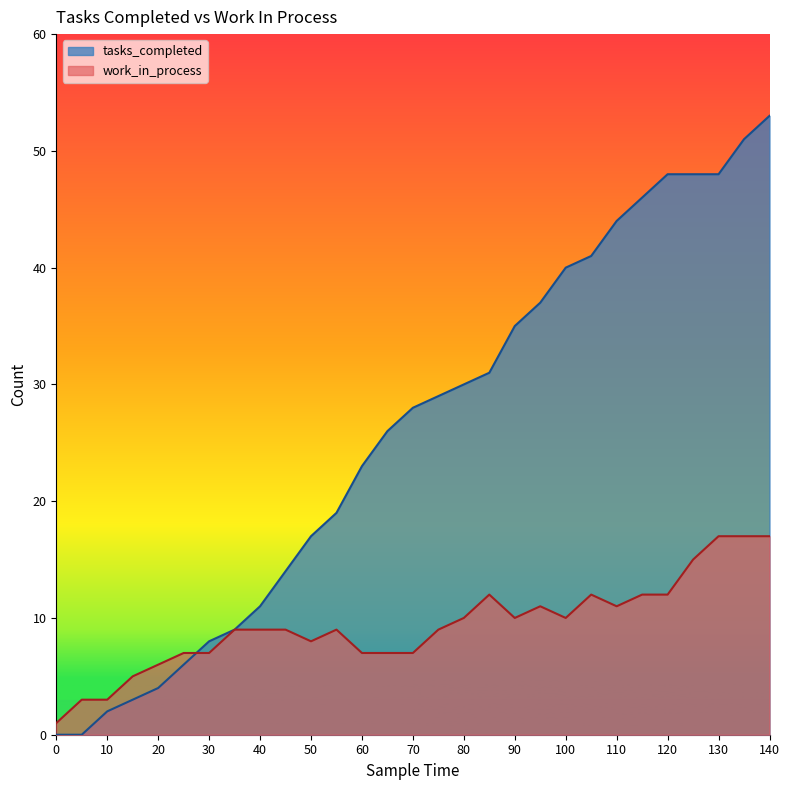

Between 35 and 85, which series saw the biggest shift?

tasks_completed